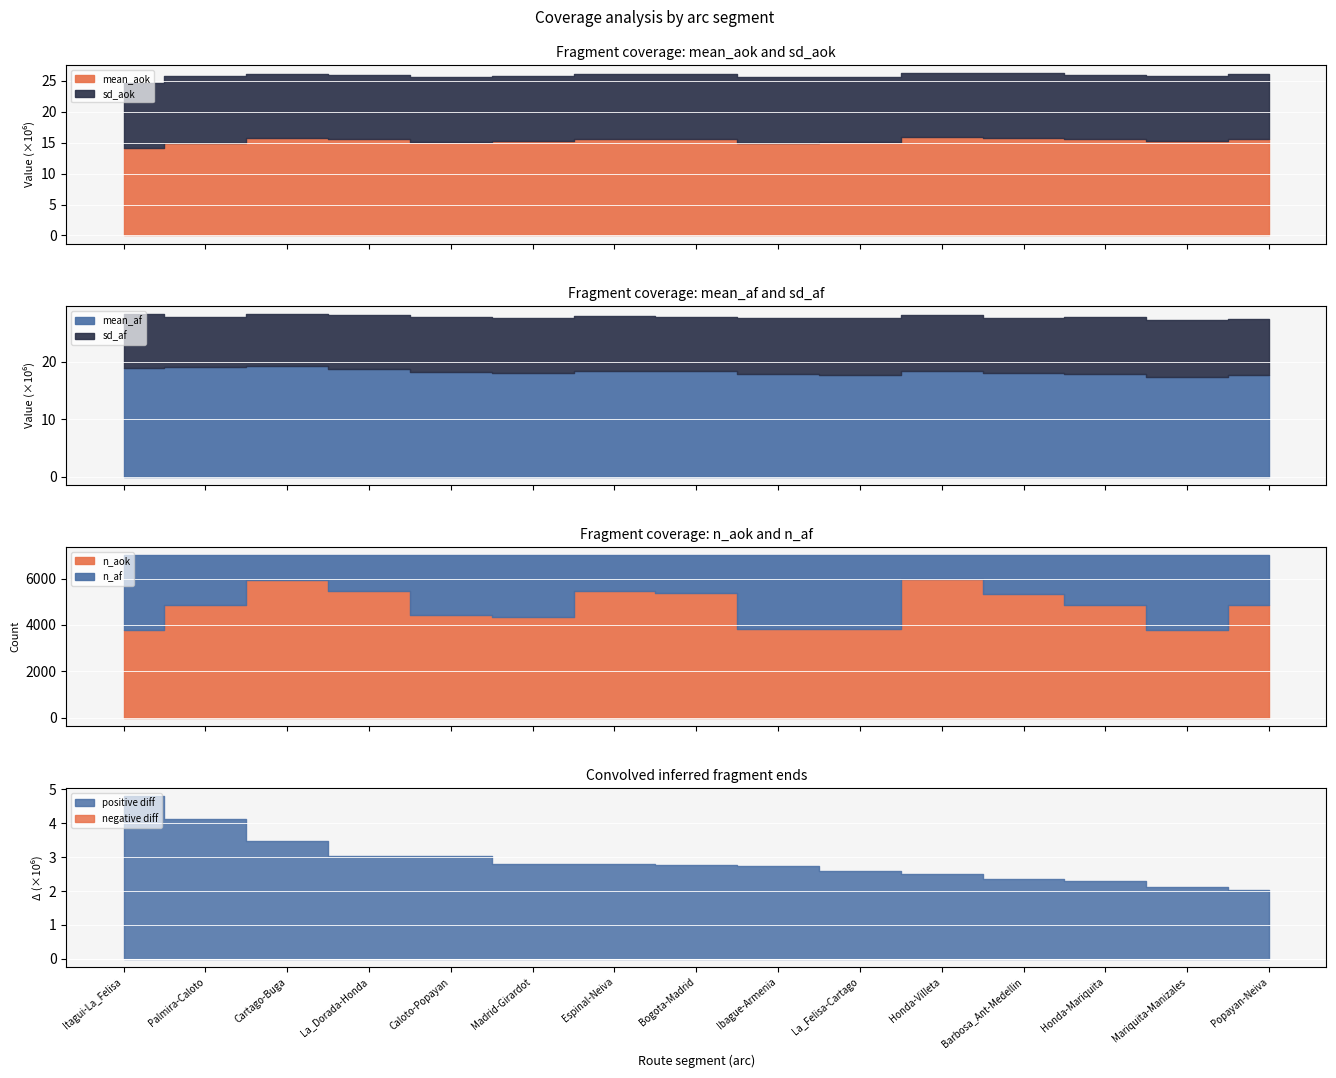

The mean_af series shows 29425308 at La_Dorada-Honda. True or false?

False